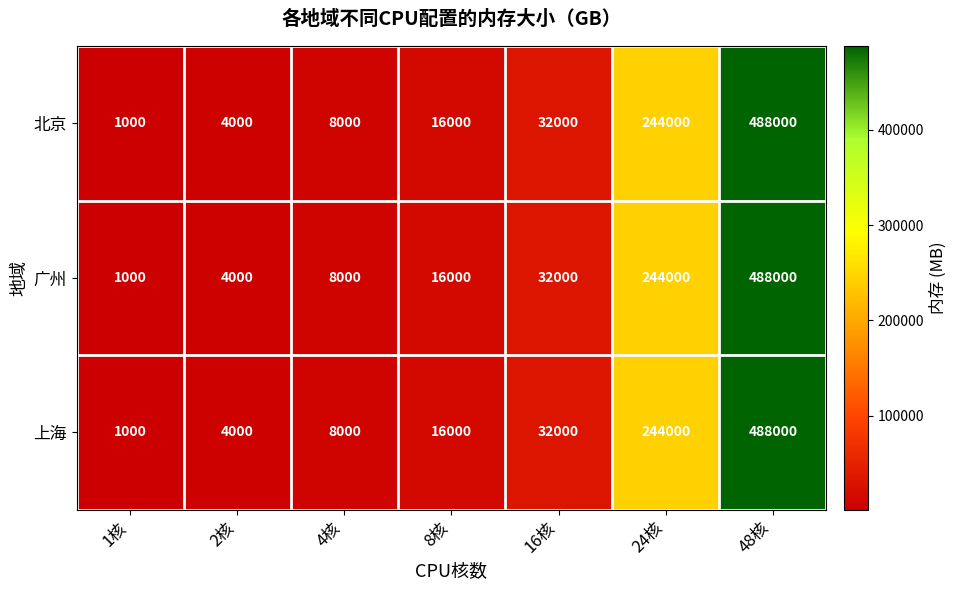

What is the greatest value displayed?

488000